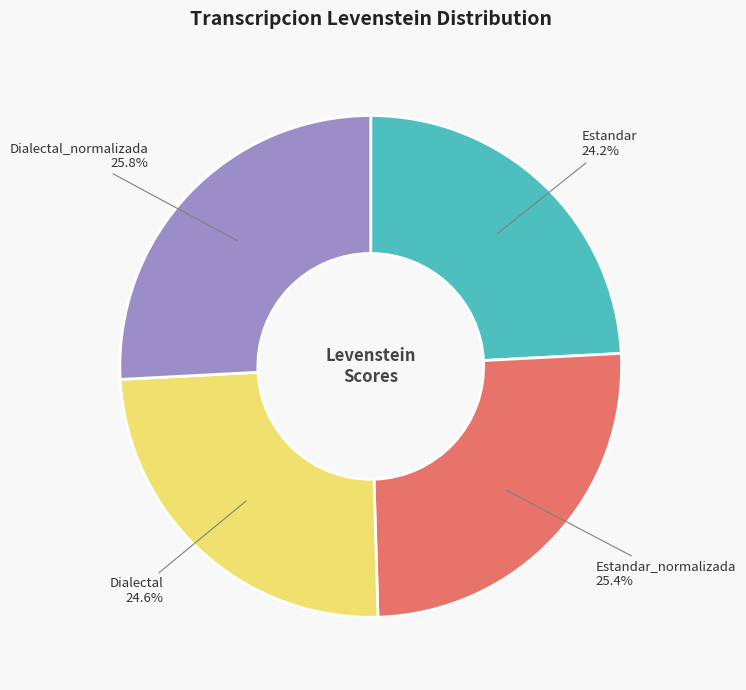

Is there any slice that represents more than half of the pie?

No